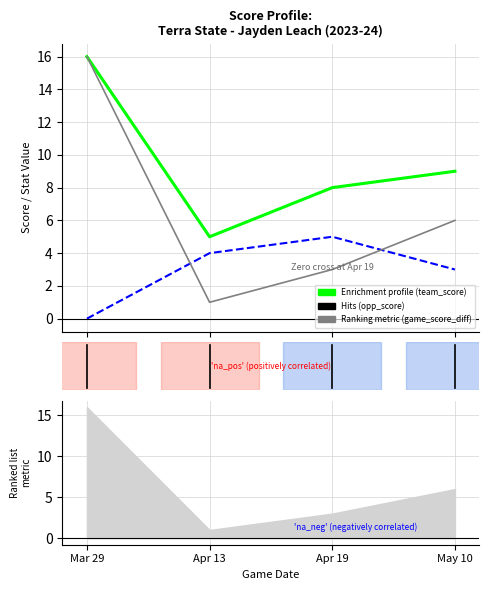

How many values in the game_score_diff series exceed 6?

1